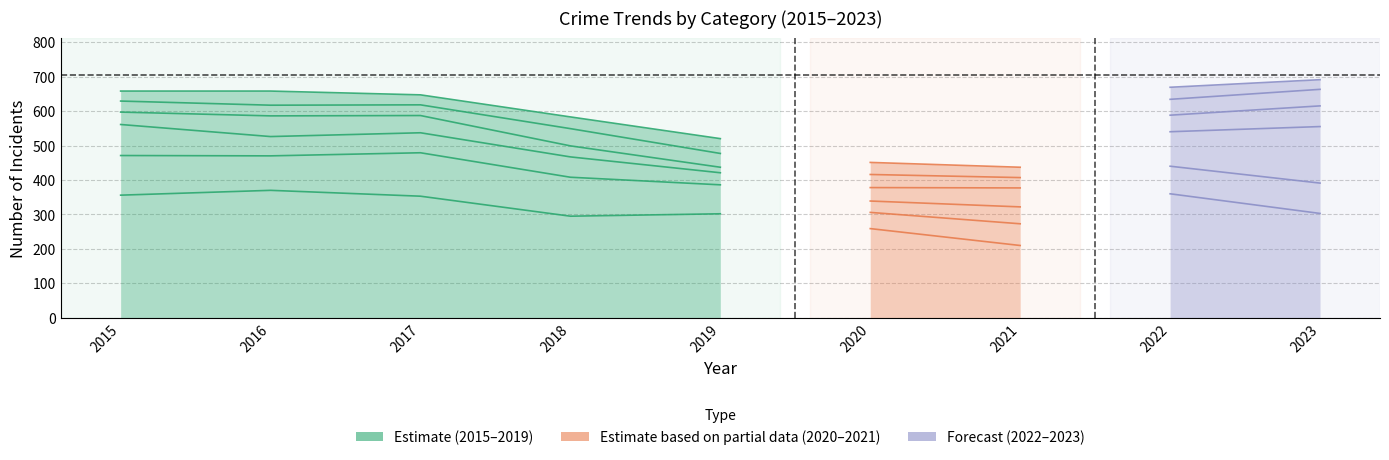

Where is the first local minimum for Theft?

2018